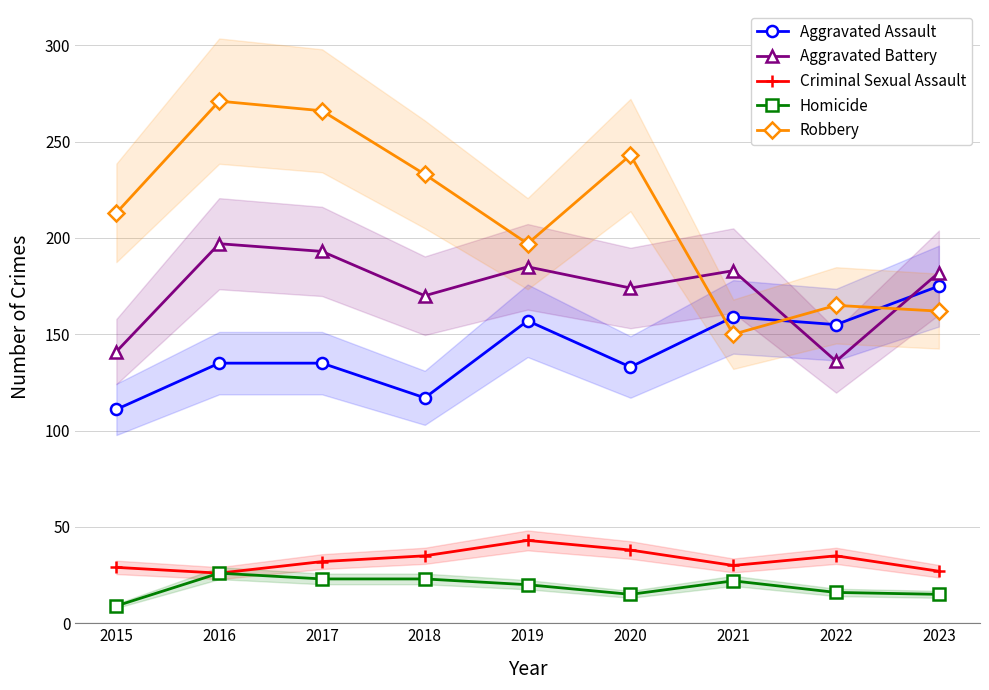

What is the spread (max minus min) of values at 2015?

204